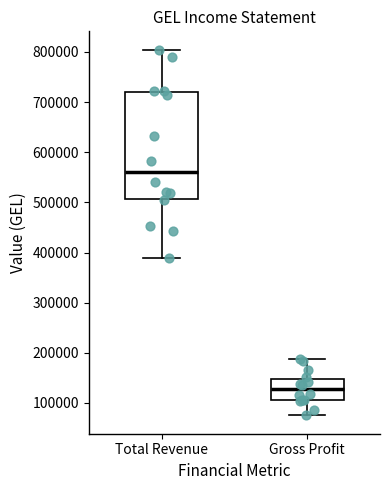

Which box's median line is the highest?

Total Revenue